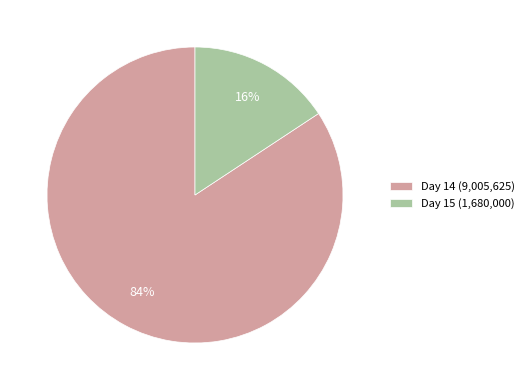

Which slice is the smallest?

Day 15 (1,680,000)